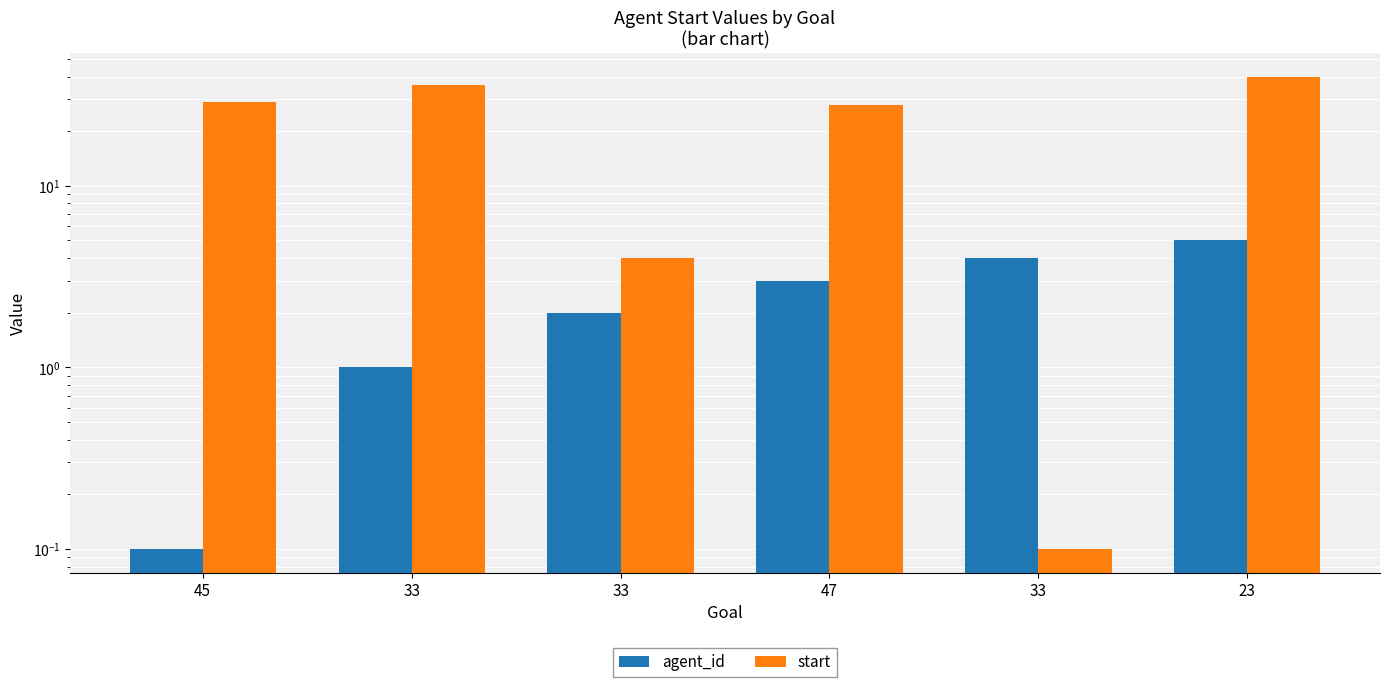

Between 33 and 47, which is larger?

47